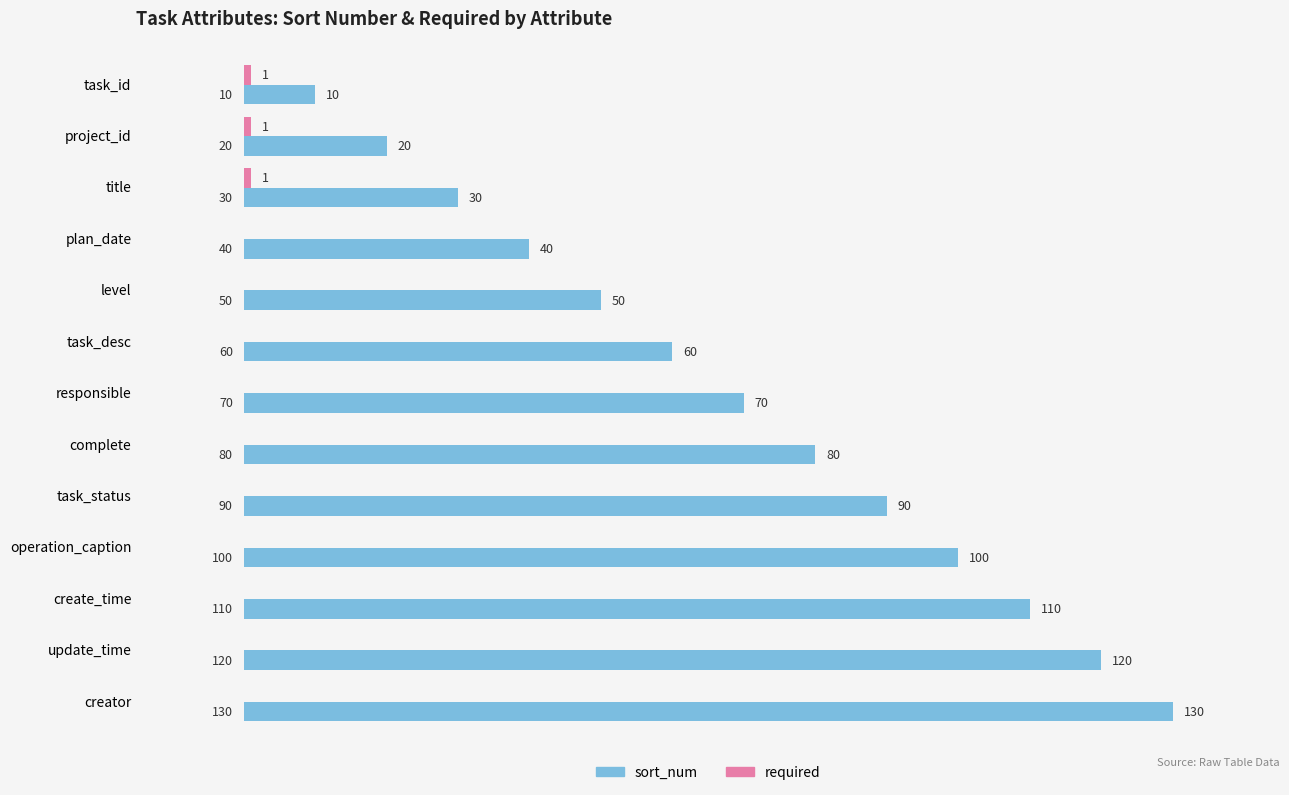

Which label corresponds to the largest value in the chart?

creator